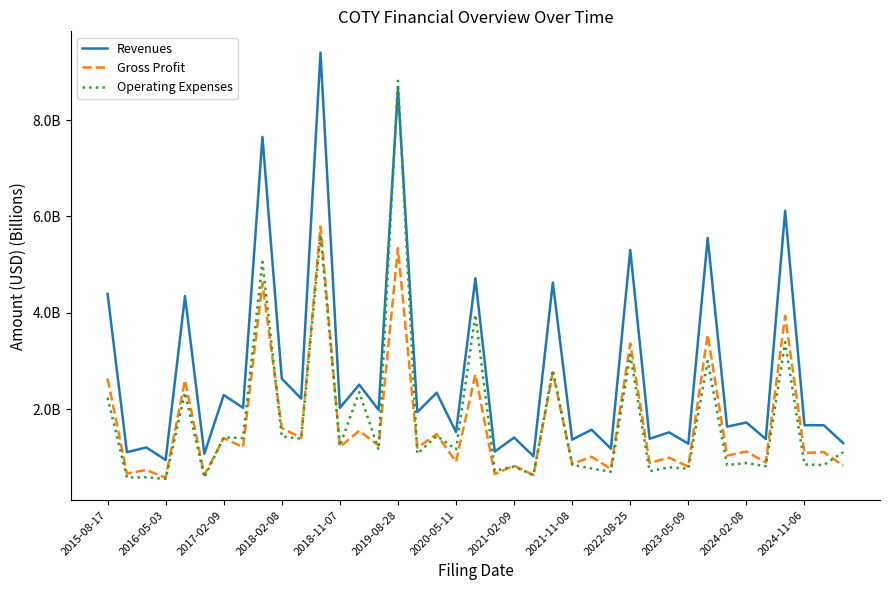

Reading right to left, transcribe all the data shown in this chart.

Revenues: 1.3	1.7	1.7	6.1	1.4	1.7	1.6	5.6	1.3	1.5	1.4	5.3	1.2	1.6	1.4	4.6	1.0	1.4	1.1	4.7	1.5	2.3	1.9	8.6	2.0	2.5	2.0	9.4	2.2	2.6	7.7	2.0	2.3	1.1	4.3	1.0	1.2	1.1	4.4
Gross Profit: 0.8	1.1	1.1	3.9	0.9	1.1	1.0	3.5	0.8	1.0	0.9	3.4	0.8	1.0	0.9	2.8	0.6	0.8	0.7	2.7	0.9	1.5	1.2	5.3	1.2	1.6	1.2	5.8	1.4	1.6	4.6	1.2	1.4	0.6	2.6	0.6	0.7	0.7	2.6
Operating Expenses: 1.1	0.8	0.9	3.4	0.8	0.9	0.8	3.0	0.8	0.8	0.7	3.1	0.7	0.8	0.8	2.8	0.6	0.8	0.7	4.0	1.2	1.5	1.1	8.8	1.2	2.4	1.2	5.6	1.4	1.4	5.1	1.4	1.4	0.6	2.3	0.6	0.6	0.6	2.2